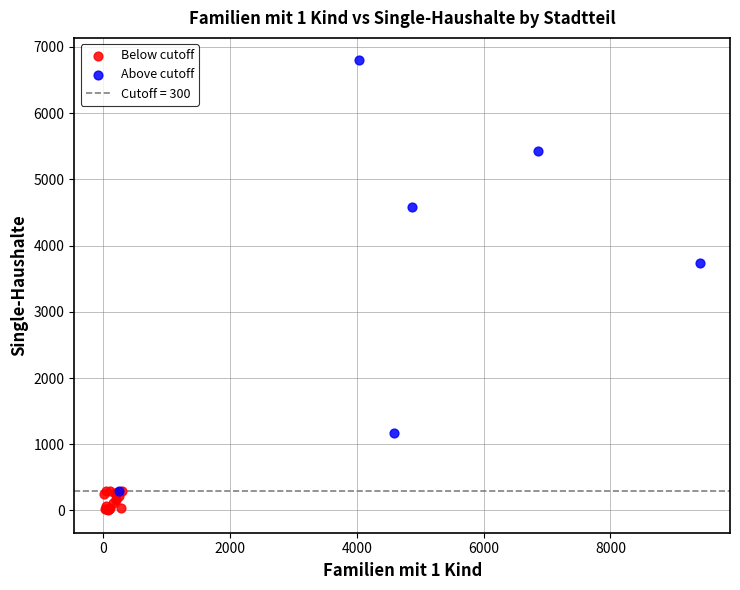

Which series has the widest spread of Y values?

Above cutoff